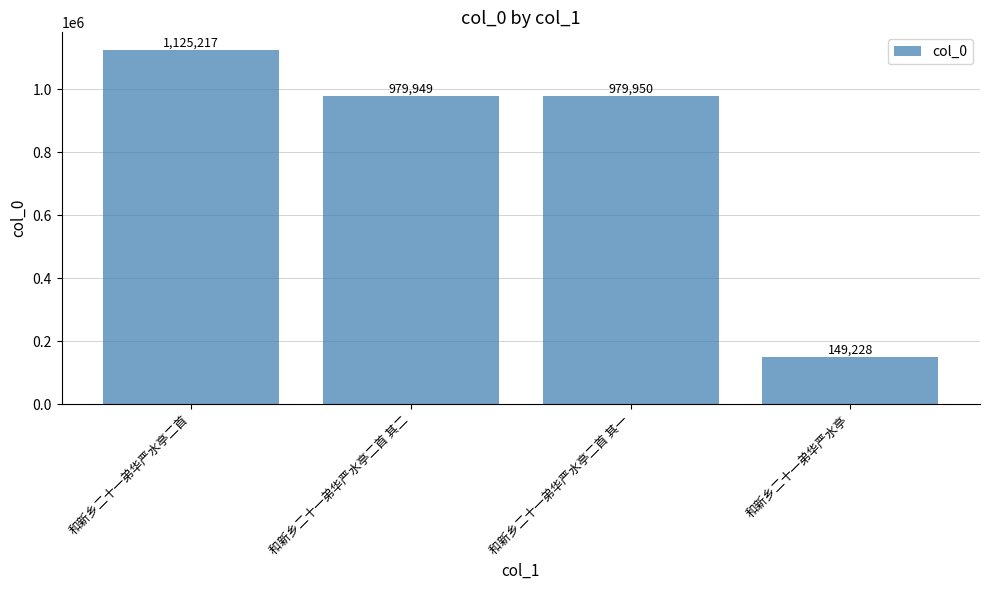

What is the change in value from 和新乡二十一弟华严水亭二首 其二 to 和新乡二十一弟华严水亭二首 其一?

+1